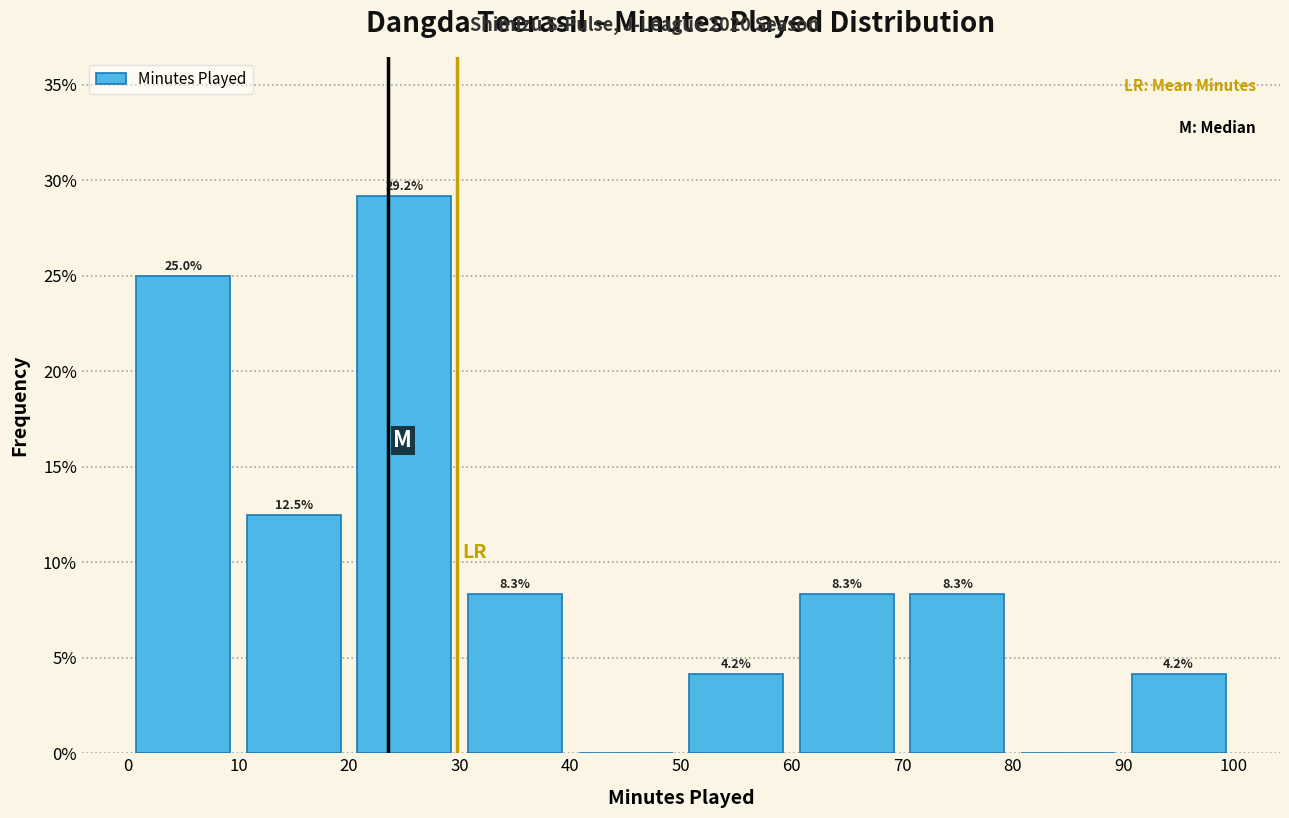

Over which range of the x-axis is the bar tallest?

20 to 30